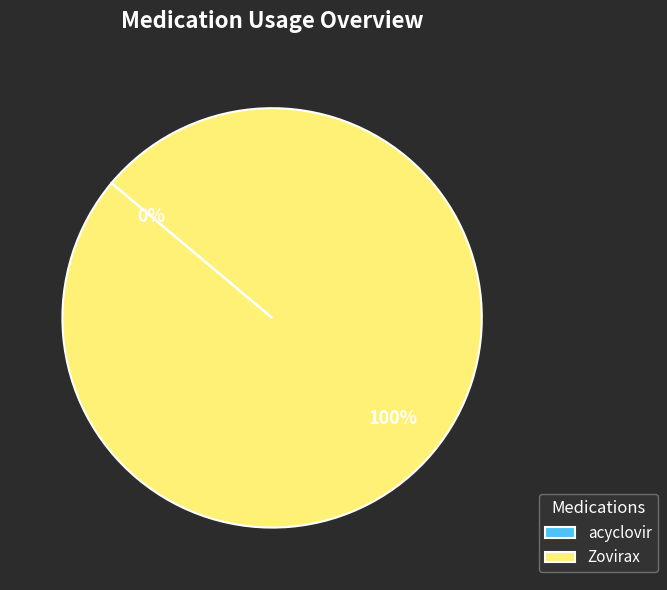

Count the number of slices in the pie.

2